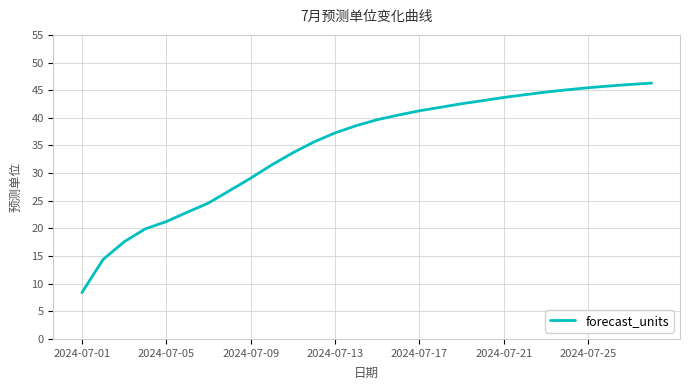

What is the difference between the maximum and minimum values?

37.9